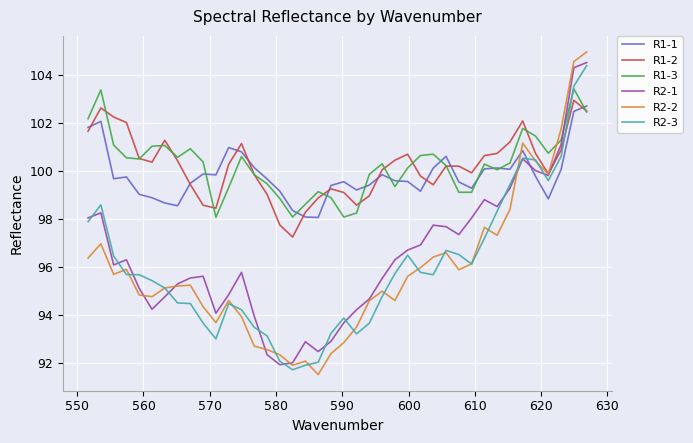

What is the lowest value of the R2-1 series?

91.9